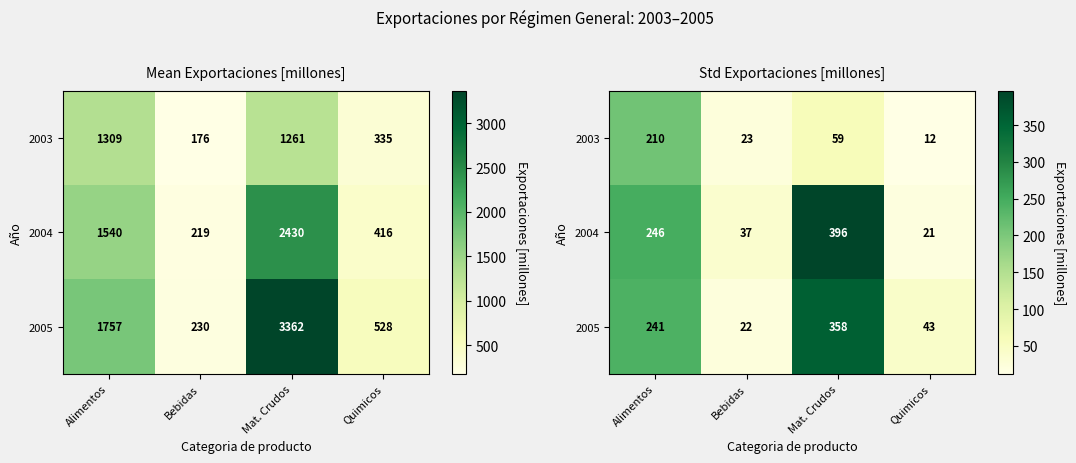

What is the spread (max minus min) of values at Quimicos?

31.2